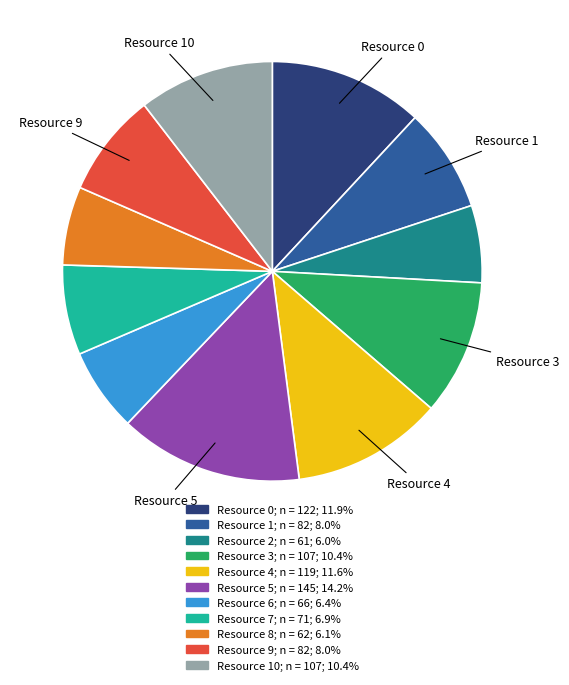

Is there a majority slice in this chart?

No